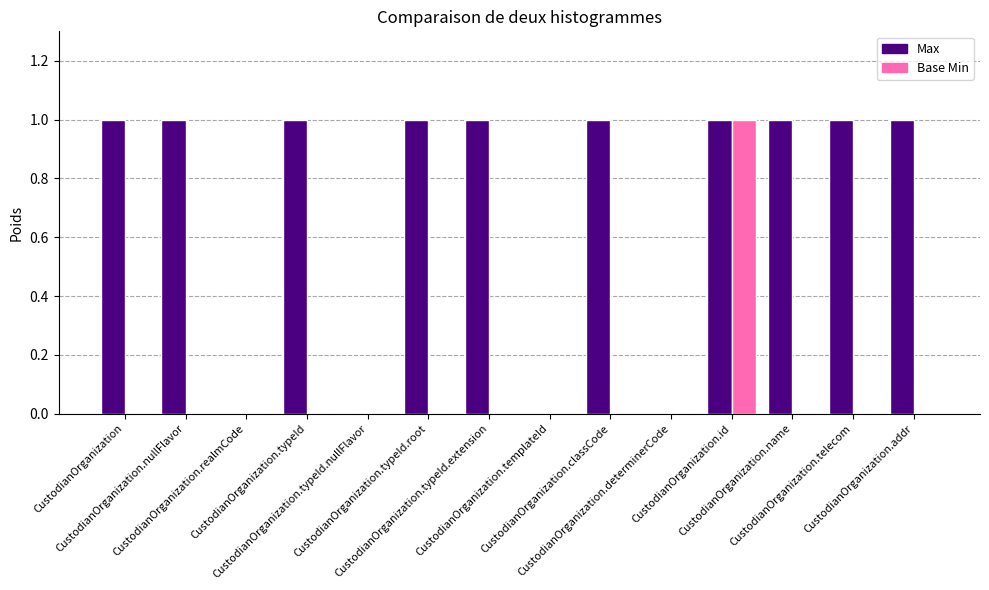

How many categories are shown in the chart?

14